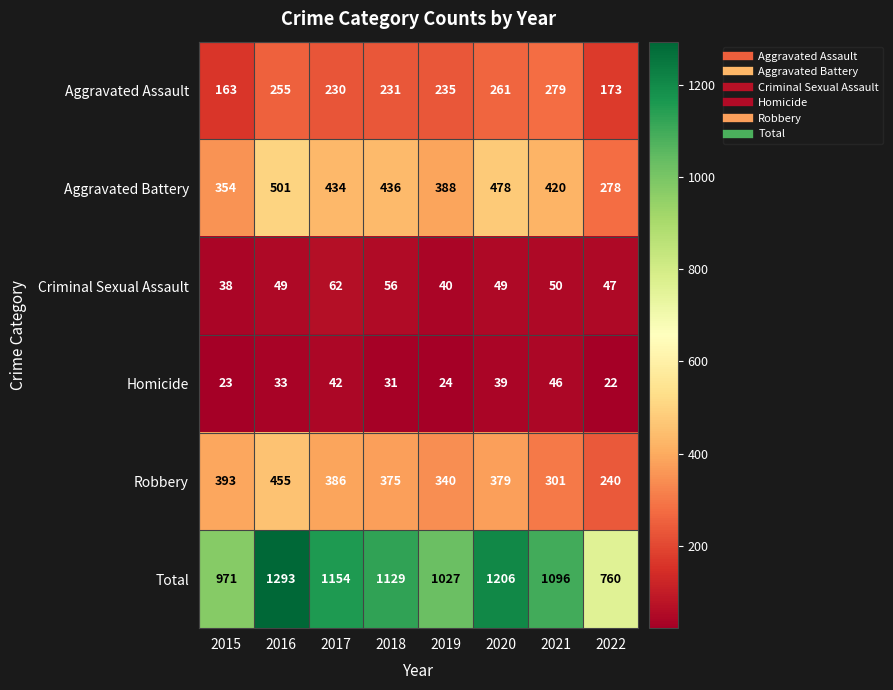

Where does the Aggravated Assault series first go above 235?

2016